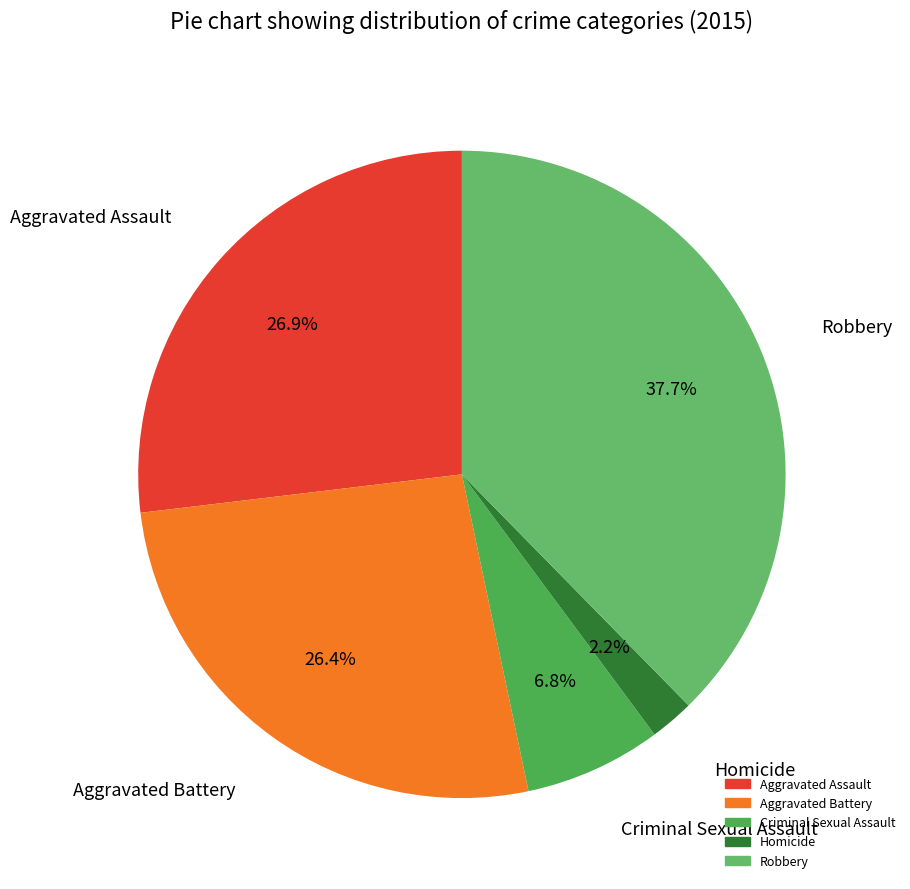

To the nearest percent, what is the combined percentage of Homicide and Aggravated Battery?

29%